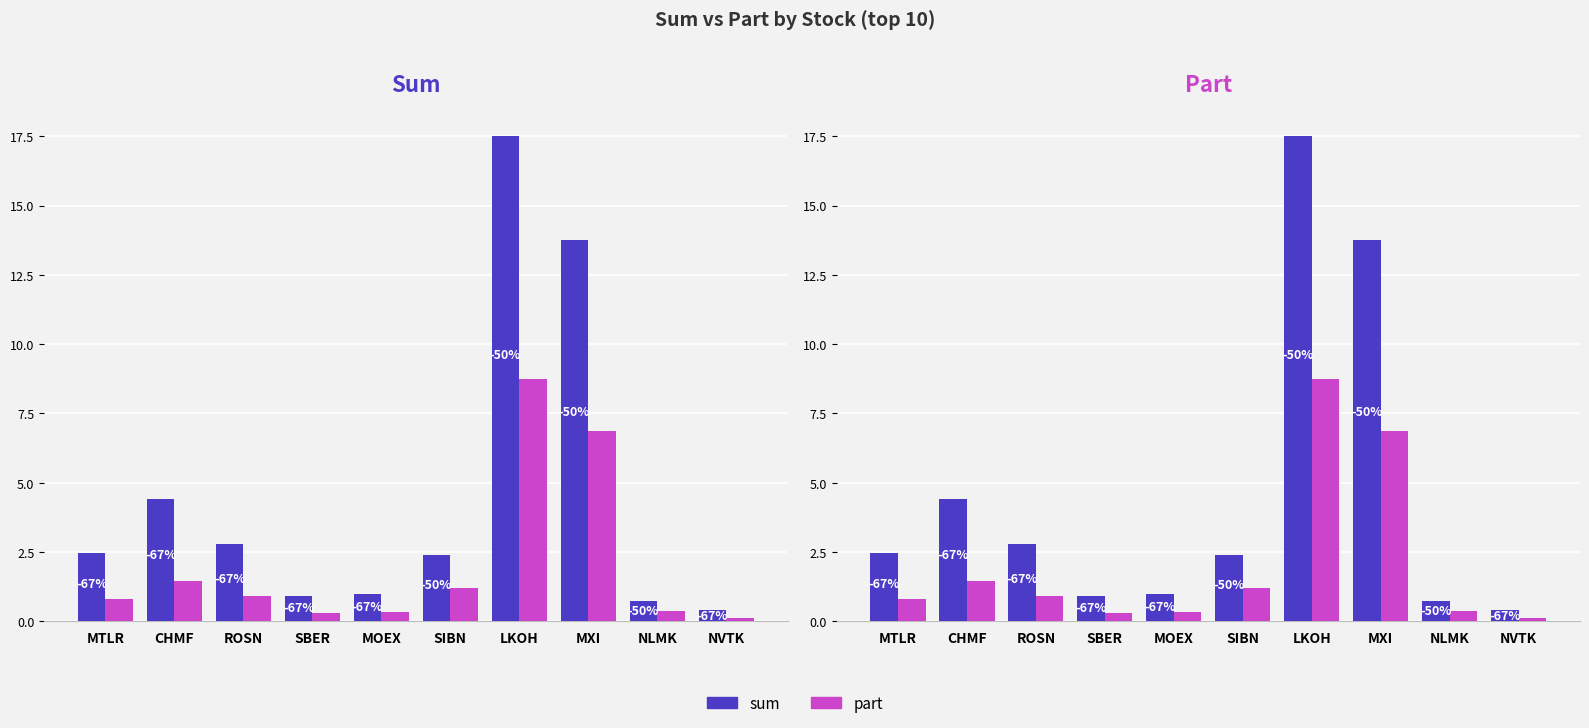

What is the spread (max minus min) of values at MOEX?

0.7